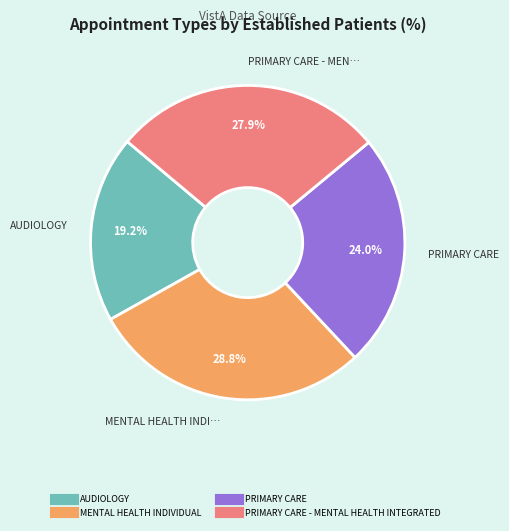

Is there any slice that represents more than half of the pie?

No